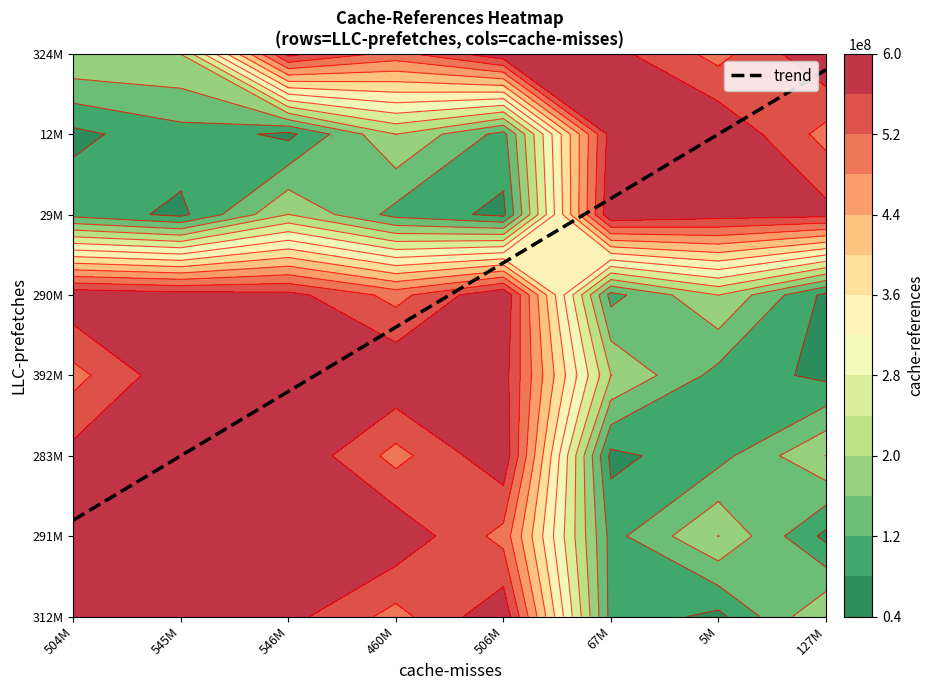

The 324075589 series shows 791519871 at 1. True or false?

False